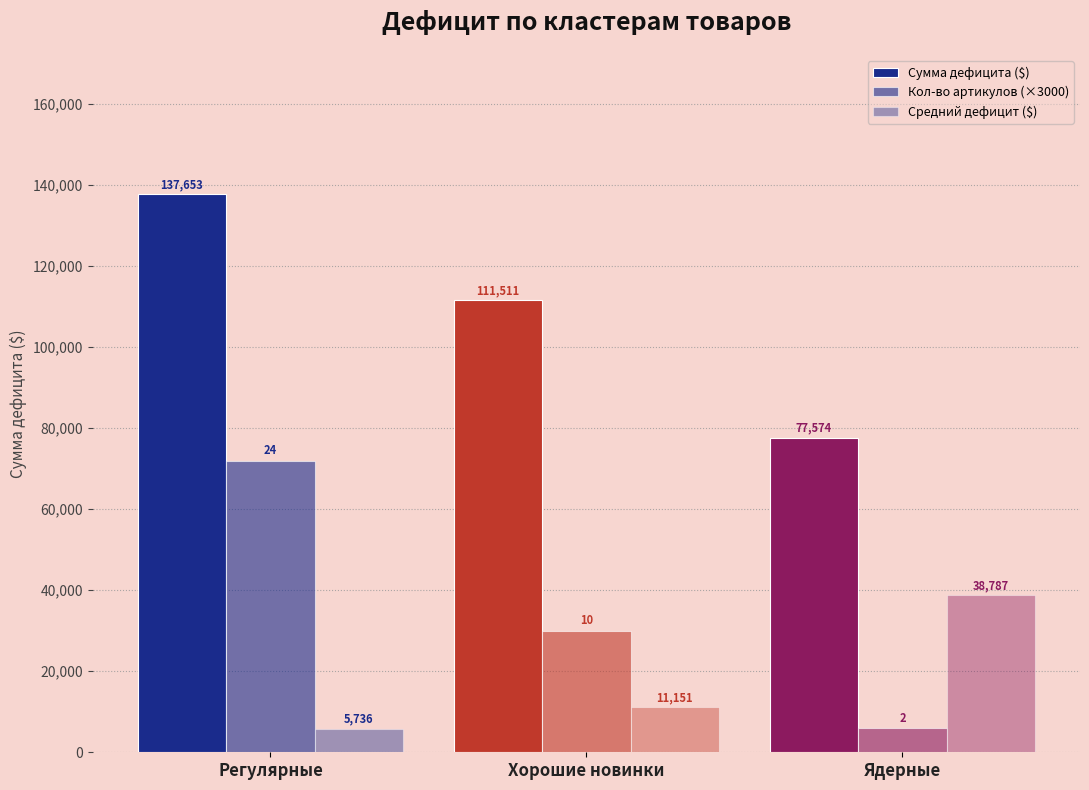

What is the label of the 1st bar from the right?

Ядерные